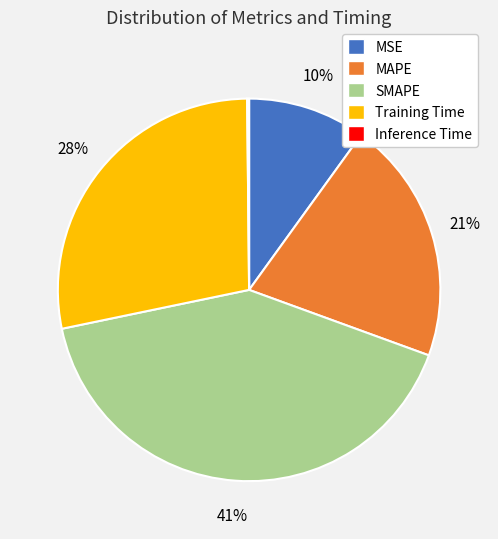

The Training Time slice represents 14% of the pie. True or false?

False